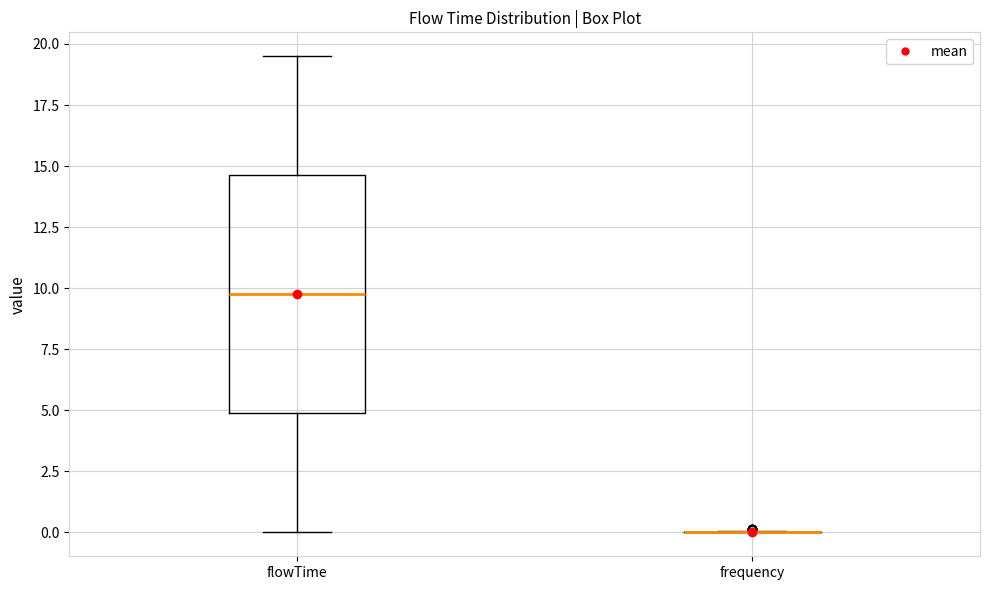

Which box is the tallest, from its lower edge to its upper edge?

flowTime